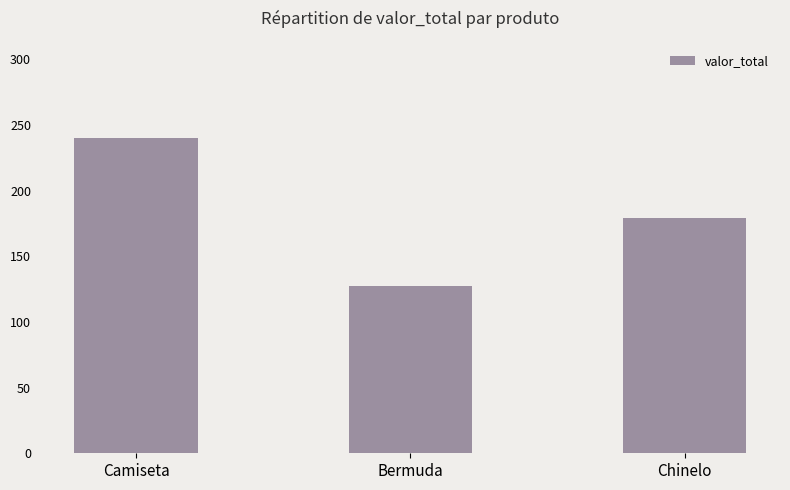

What is the average value?

182.1